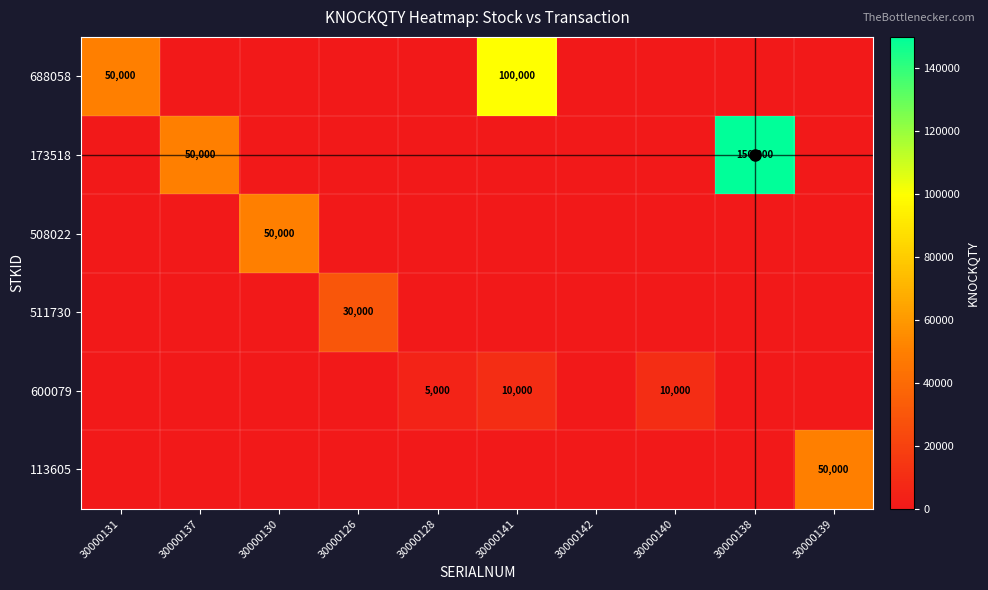

Is it true that 688058 equals 100000 at 30000141?

True